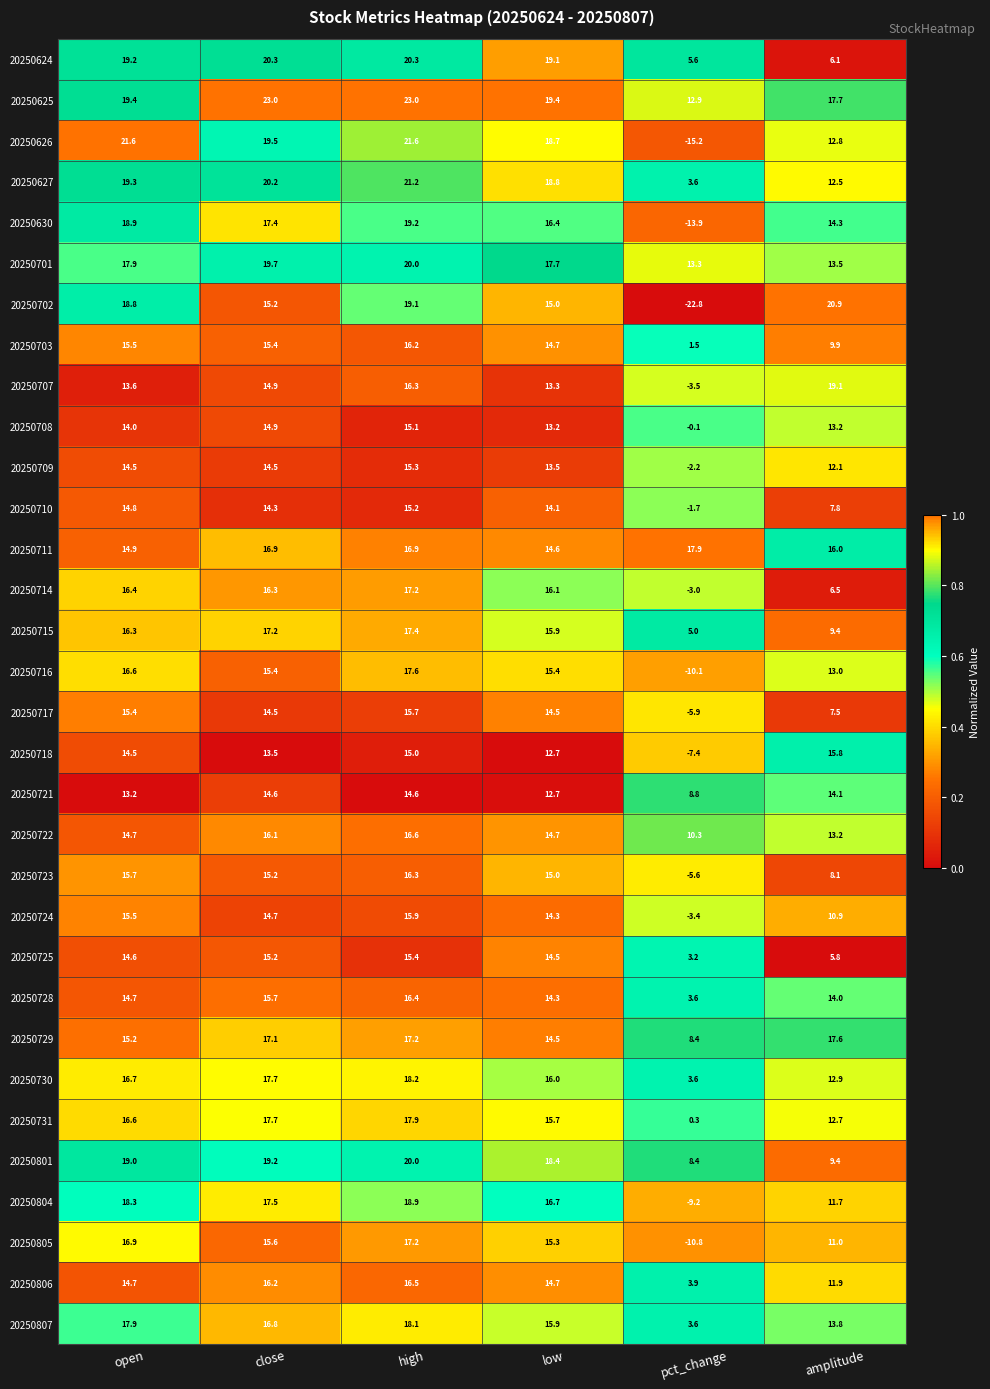

True or false: 20250711 has a value of 14.9 at open.

True